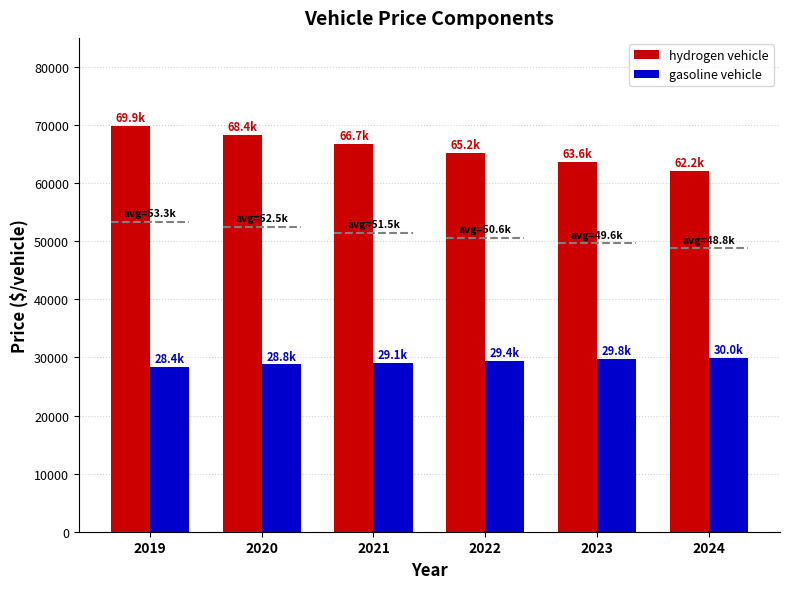

Which series has the largest range (max minus min)?

hydrogen vehicle